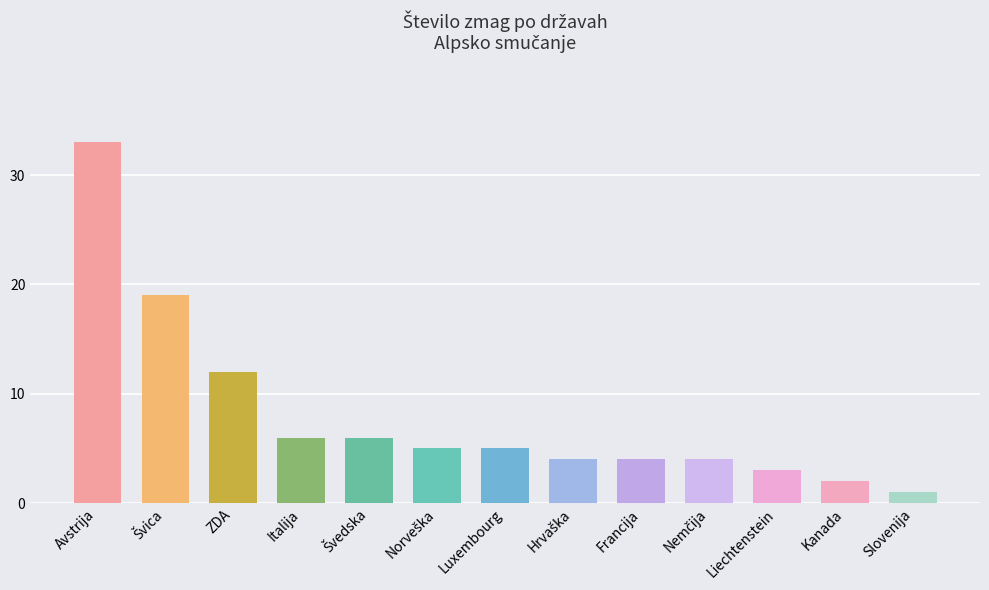

What is the average value?

8